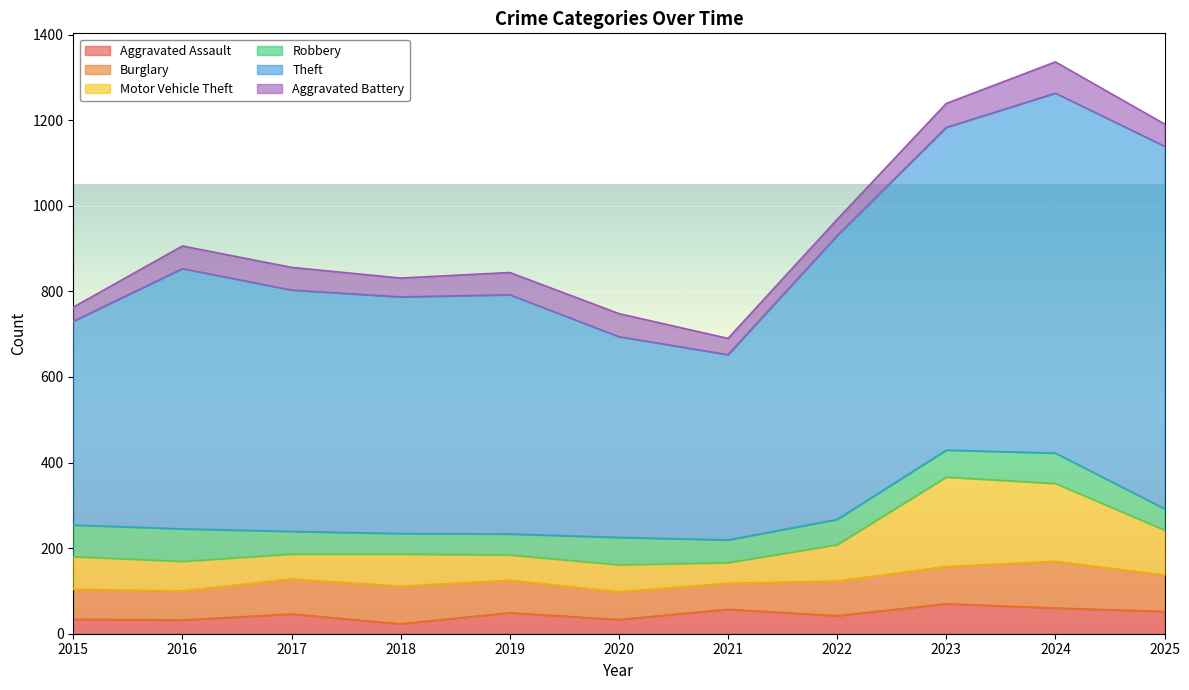

What is the total value across all series at 2019?

844